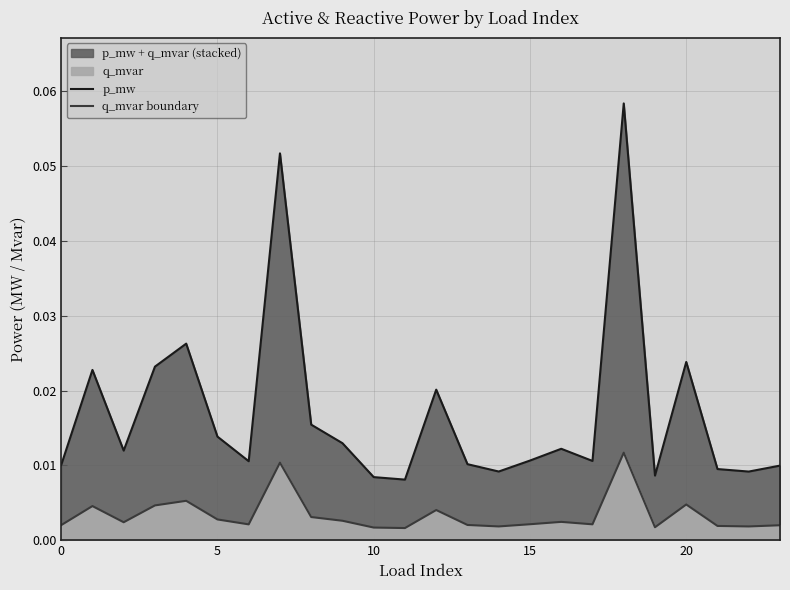

Which series has the widest spread of values?

p_mw